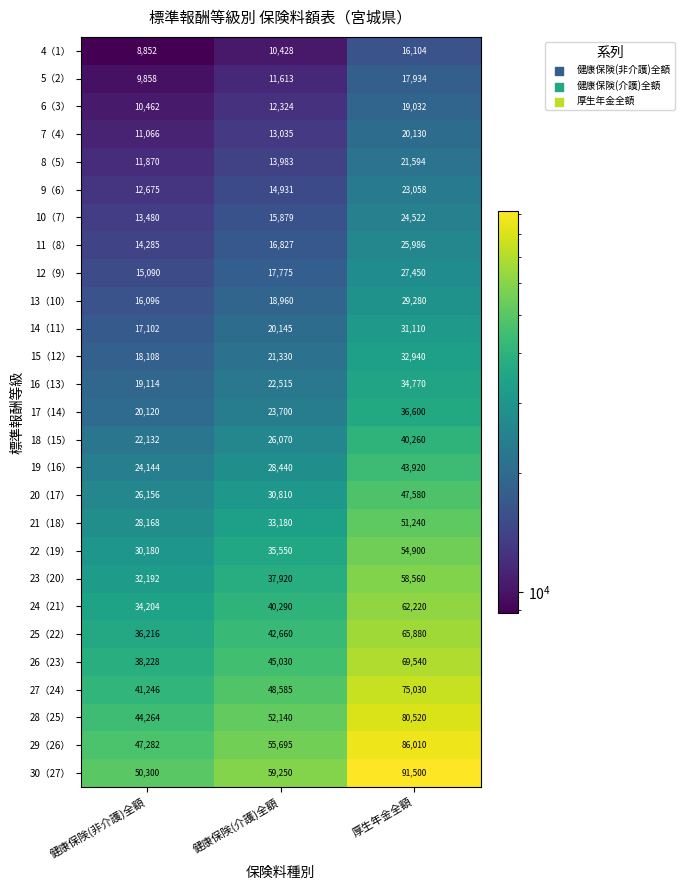

What value does the 28（25） series have at 厚生年金全額?

80520